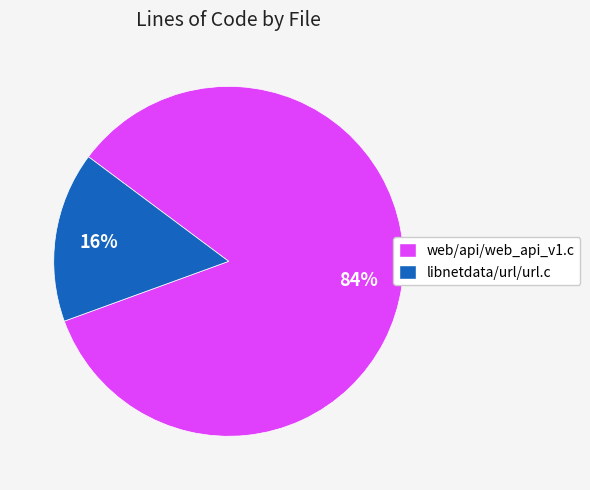

Between libnetdata/url/url.c and web/api/web_api_v1.c, which is larger?

web/api/web_api_v1.c